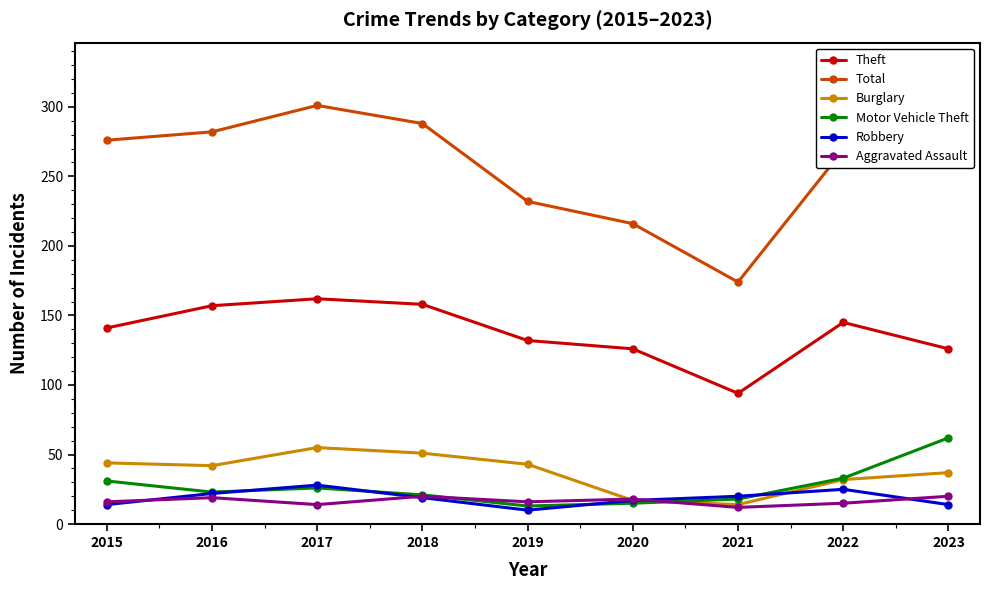

What is the lowest value of the Motor Vehicle Theft series?

13